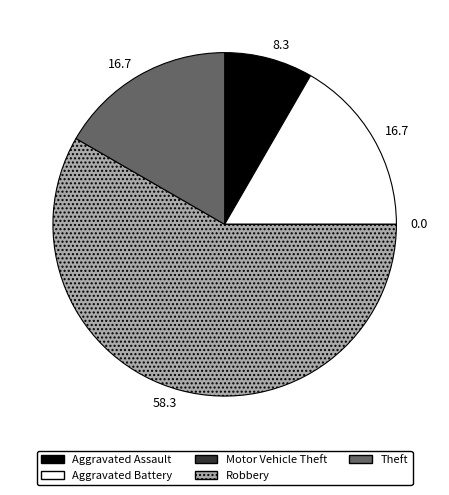

Between Robbery and Theft, which is larger?

Robbery